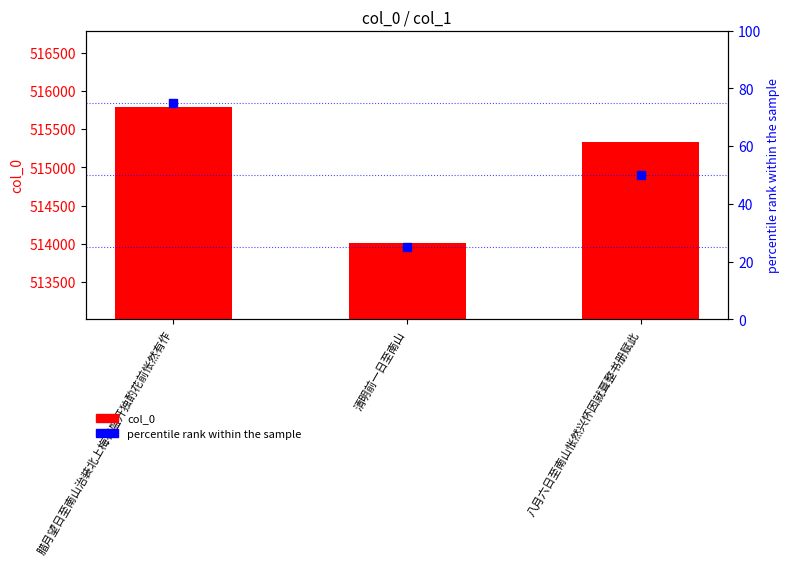

Which series has the largest total across all categories?

col_0